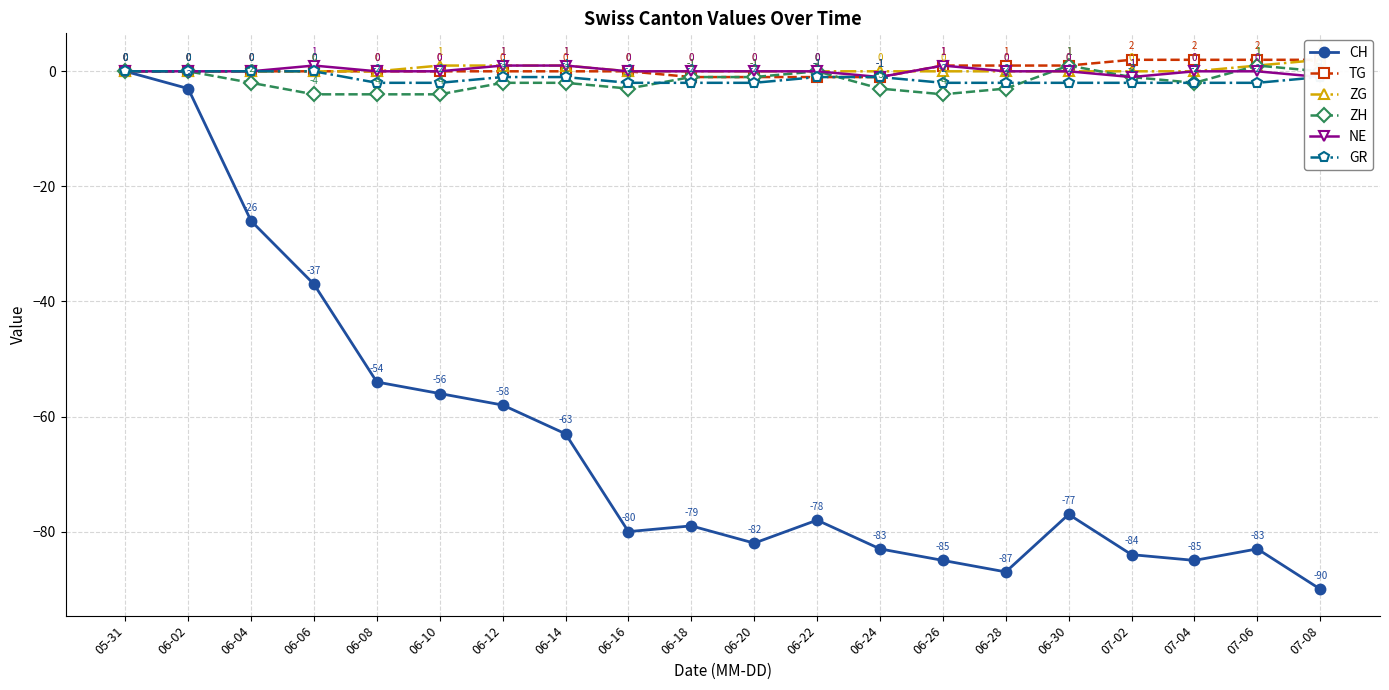

Is it true that TG equals 2 at 05-31?

False